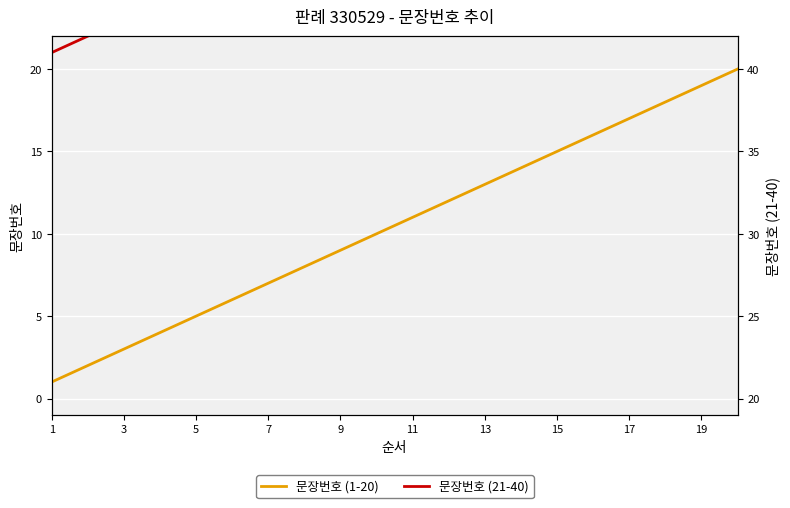

Which series changed the most between 15 and 14?

문장번호 (1-20)